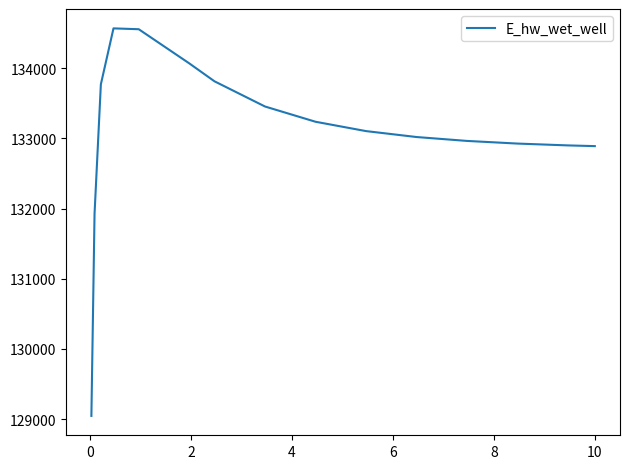

What is the minimum value shown in the chart?

129047.2